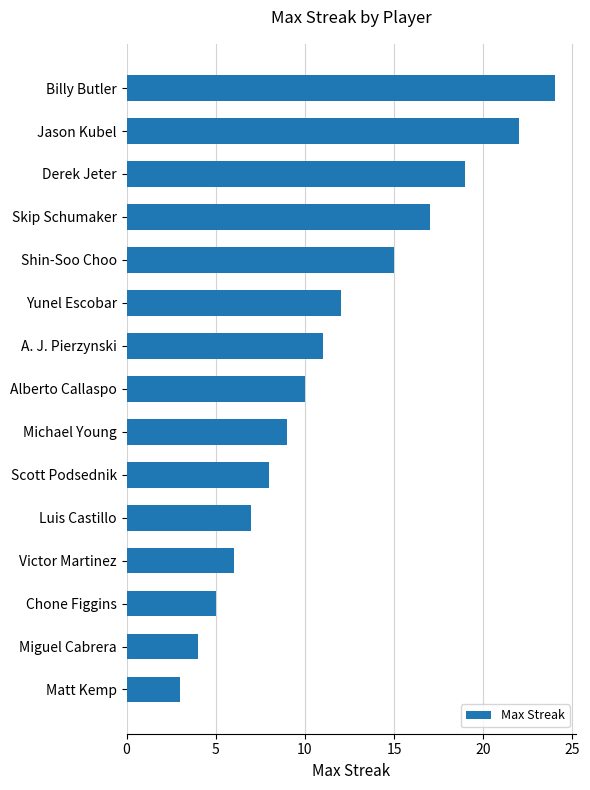

Which category has the lowest value across all series?

Matt Kemp